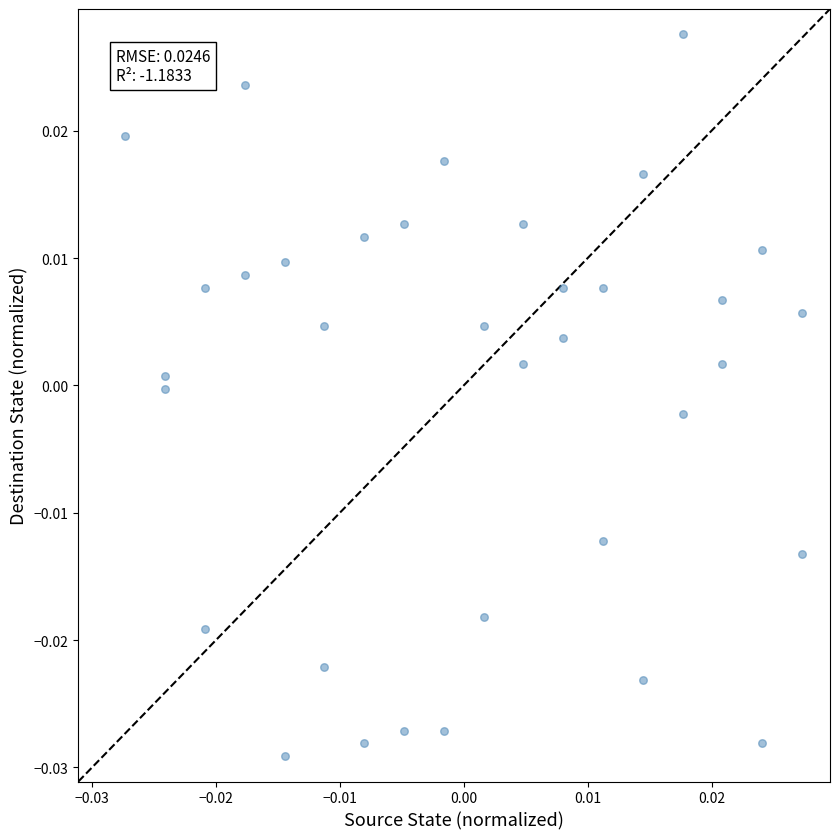

How many data points are displayed?

36